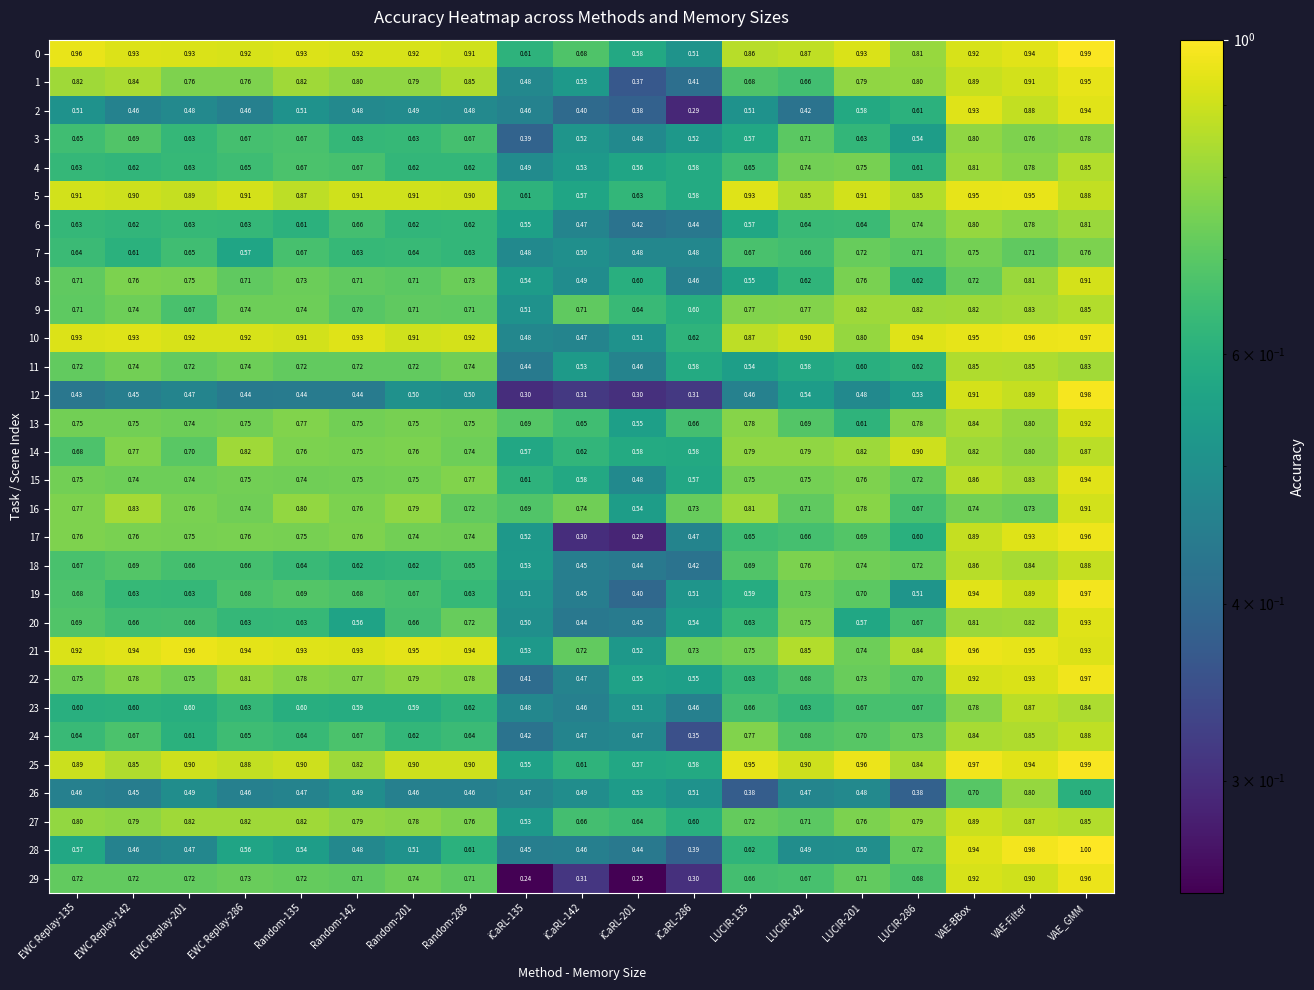

Which category has the highest value across all series?

VAE_GMM